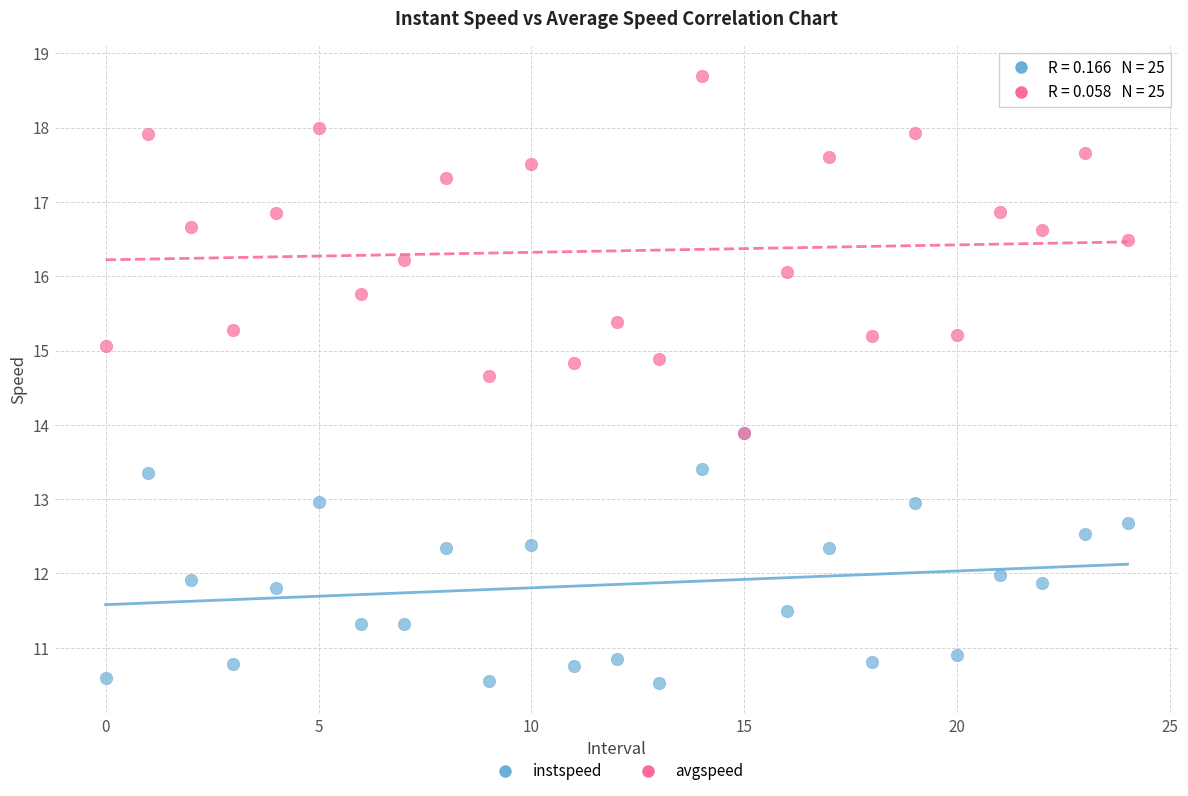

Which series has the largest Y range (max minus min)?

avgspeed